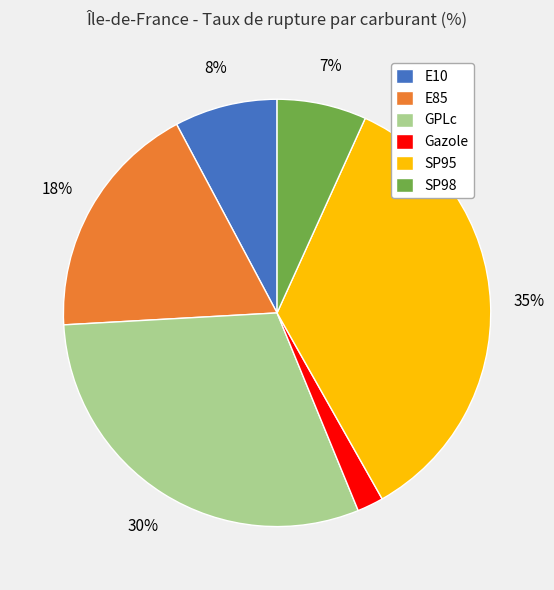

Is it true that GPLc is 30% of the pie?

True